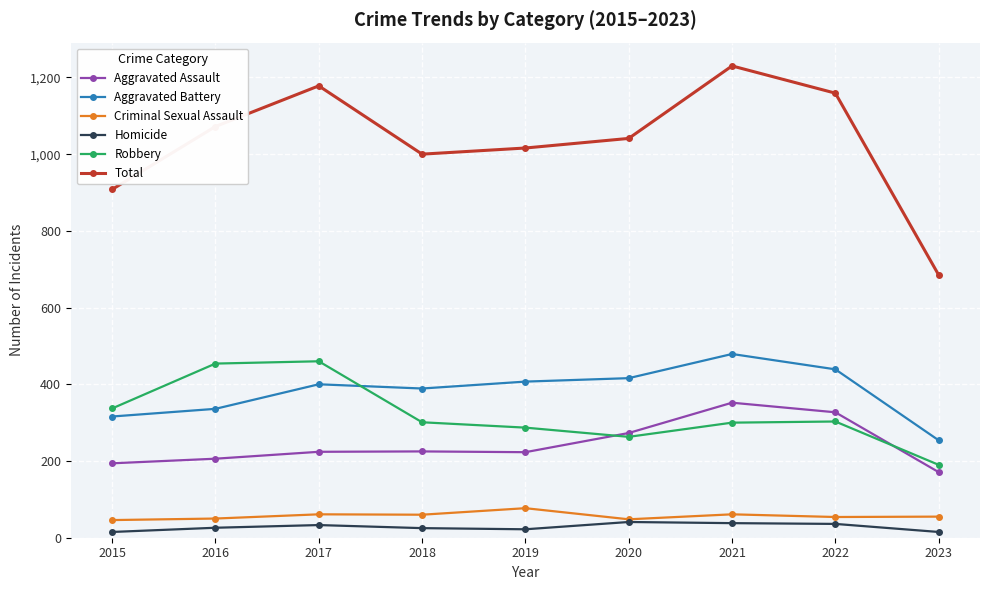

At how many categories does at least one series exceed 1079?

3